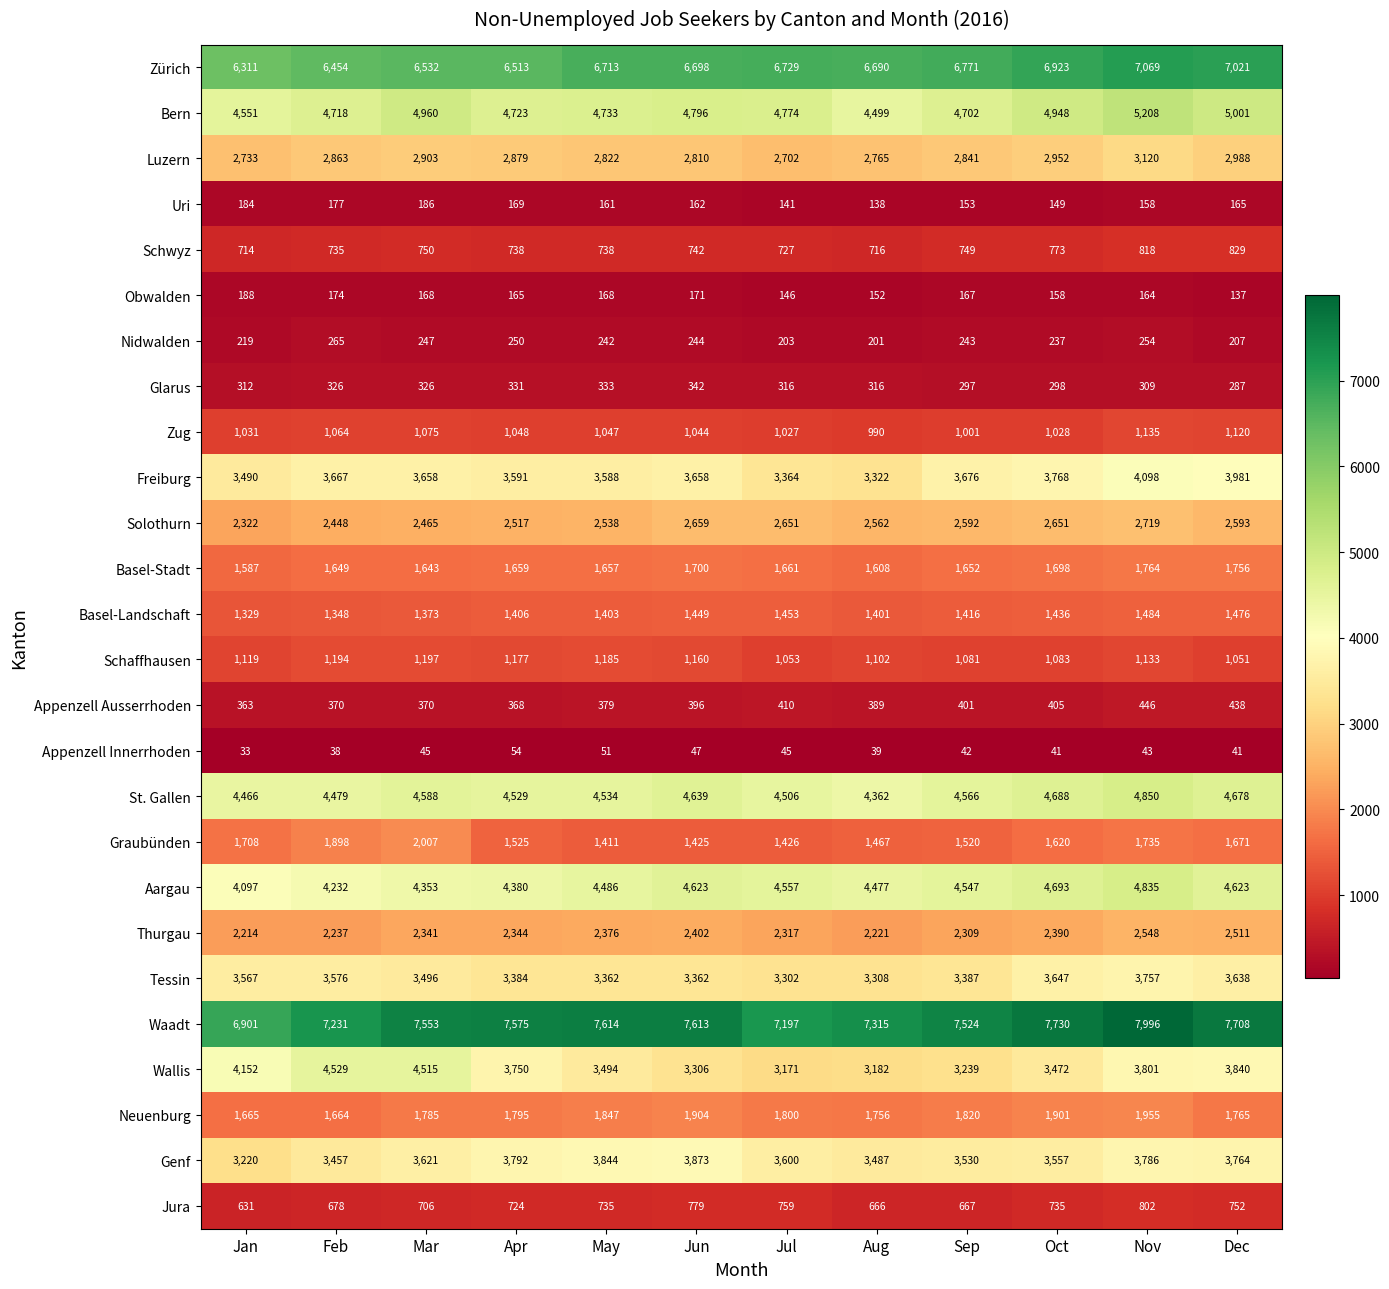

At which category is the sum across all series the highest?

Nov